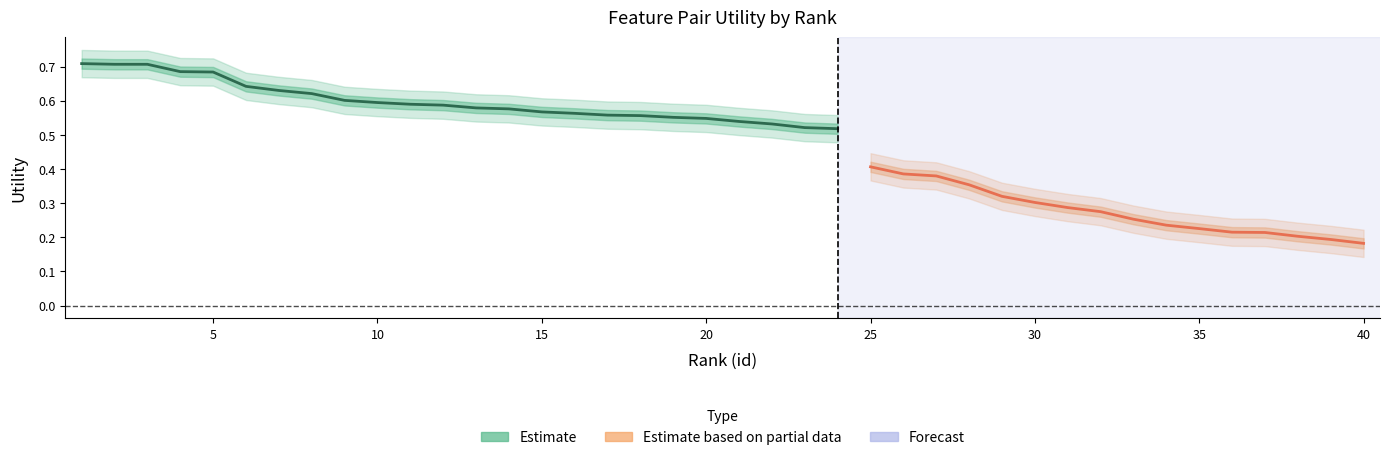

What is the change in value from 2 to 14?

-0.1